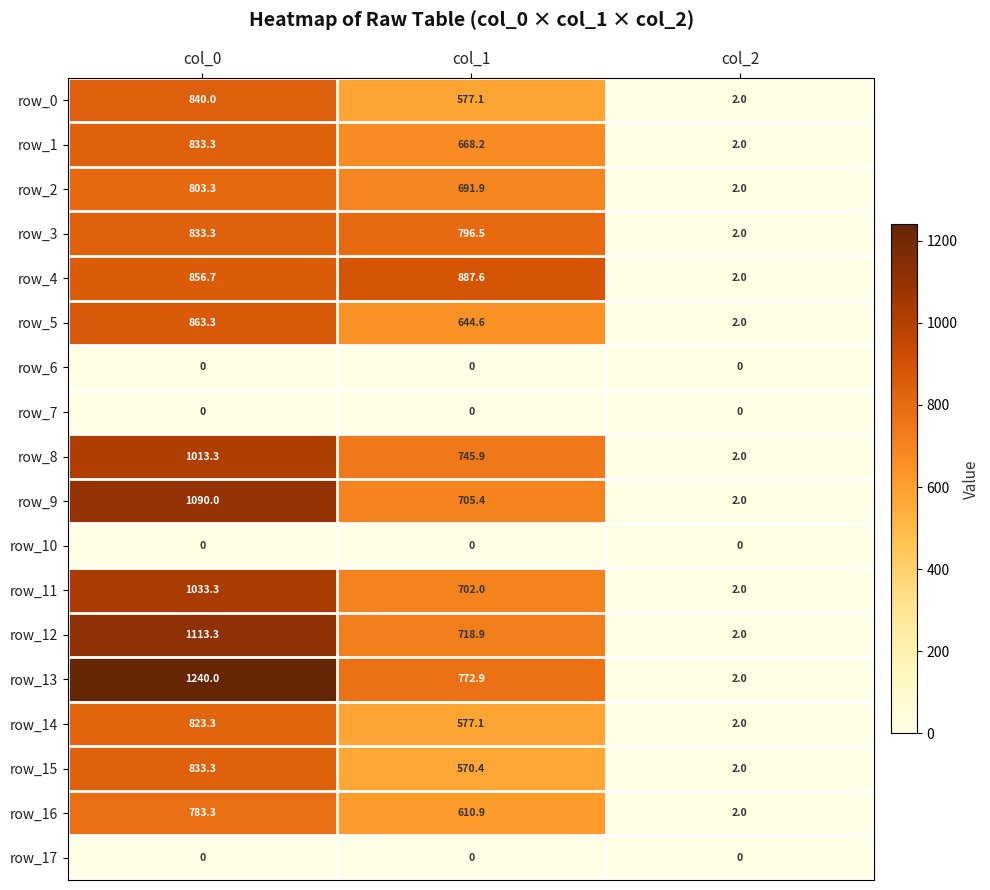

Count the number of data series in this chart.

18